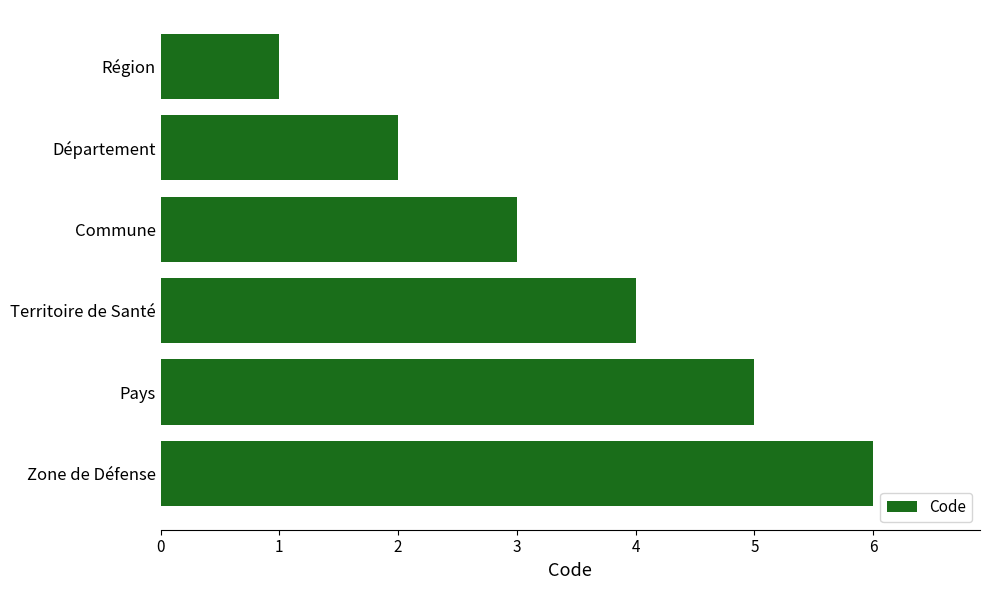

At which label is the value closest to 3?

Commune